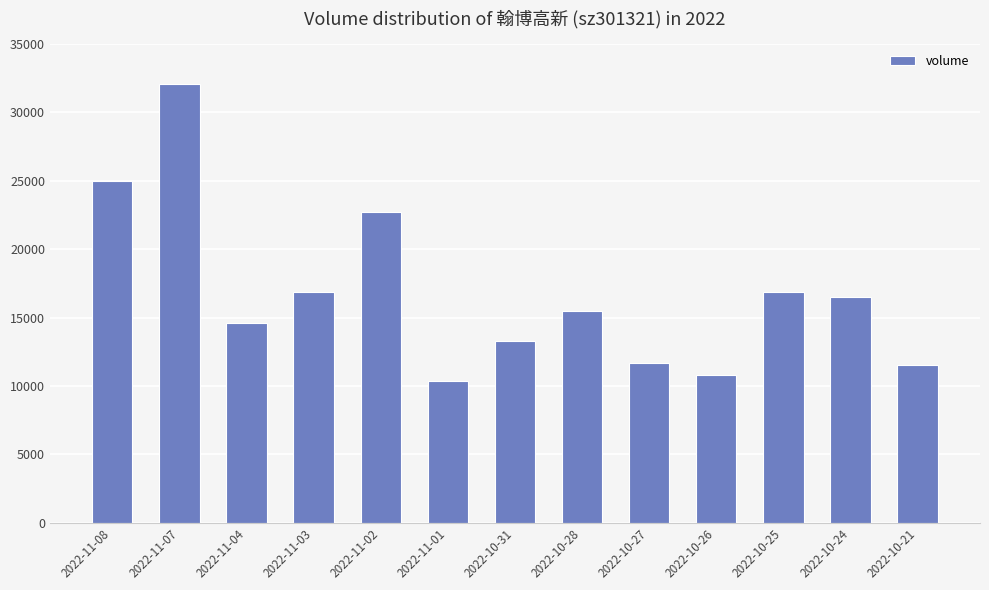

What value does the data have at 2022-10-31?

13299